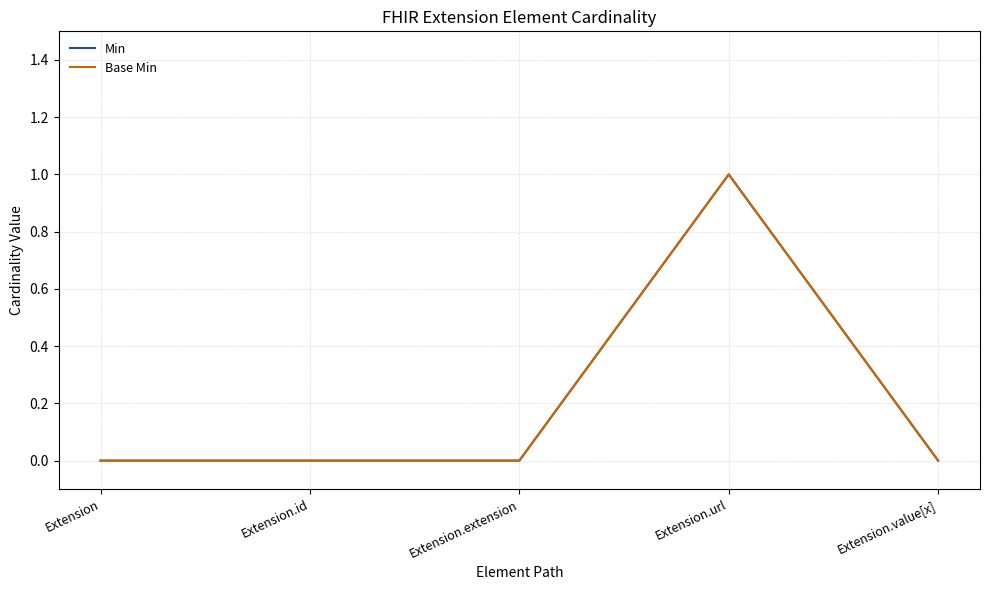

What position from the right is Extension?

5